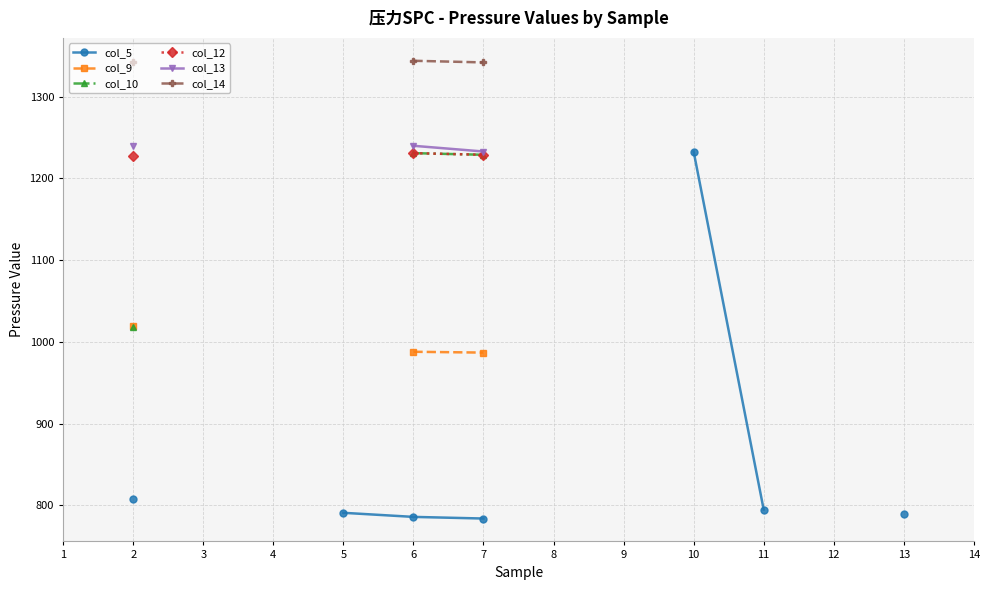

The col_9 series shows 987.0 at 7. True or false?

True